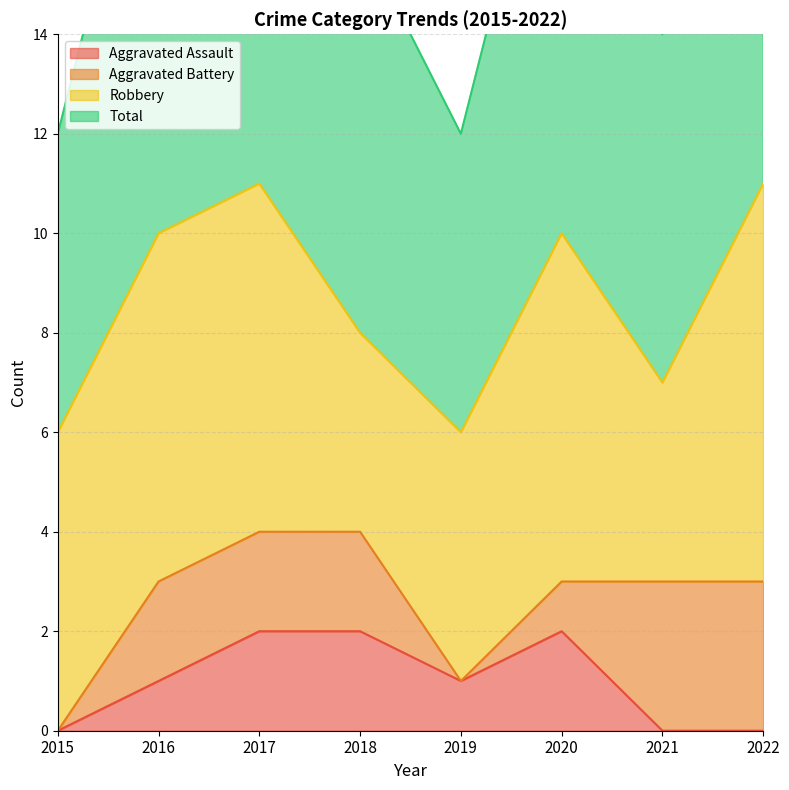

What is the difference between the Aggravated Assault values at 2019 and 2018?

1